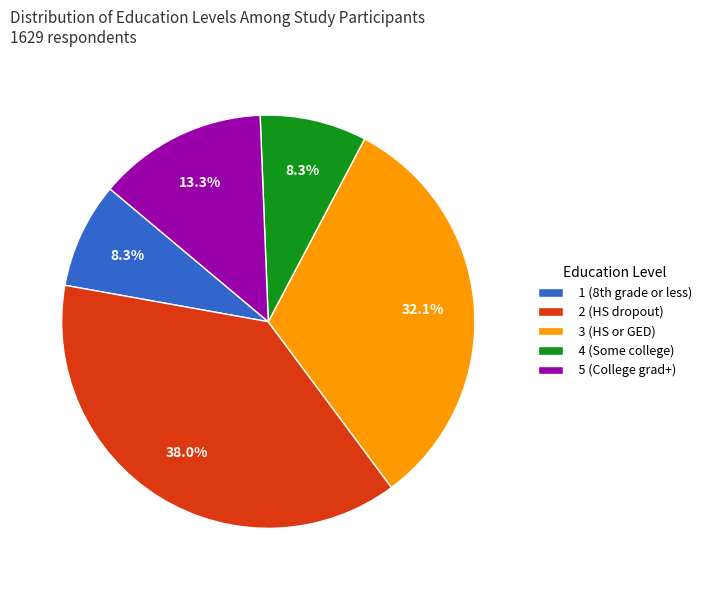

How many slices are in this pie chart?

5